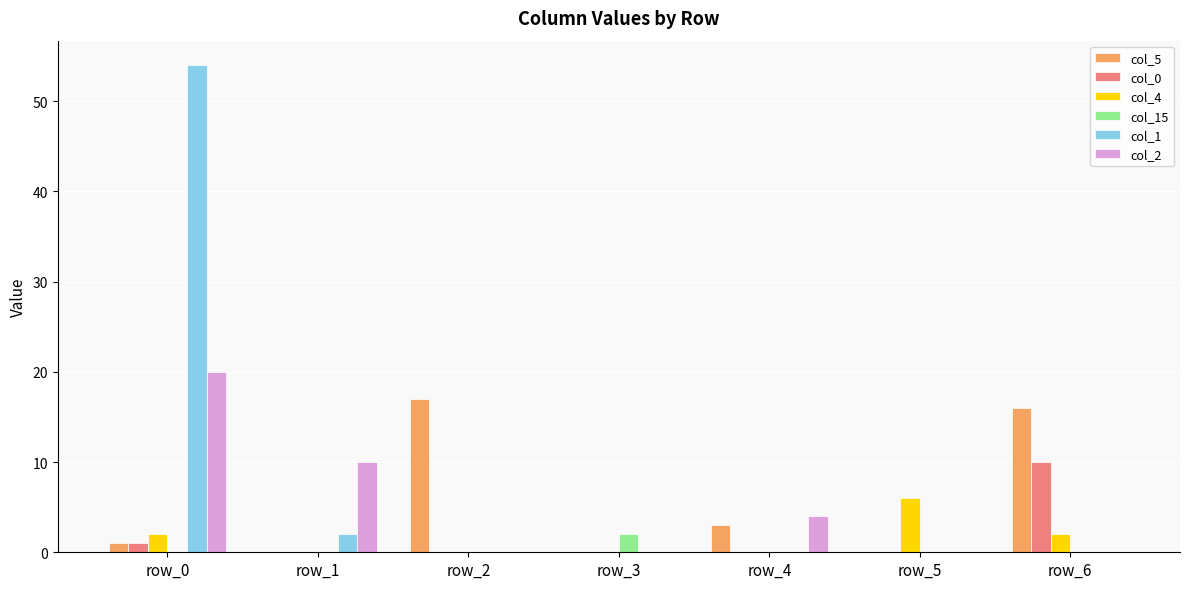

At which category does the chart reach its peak across all series?

row_0